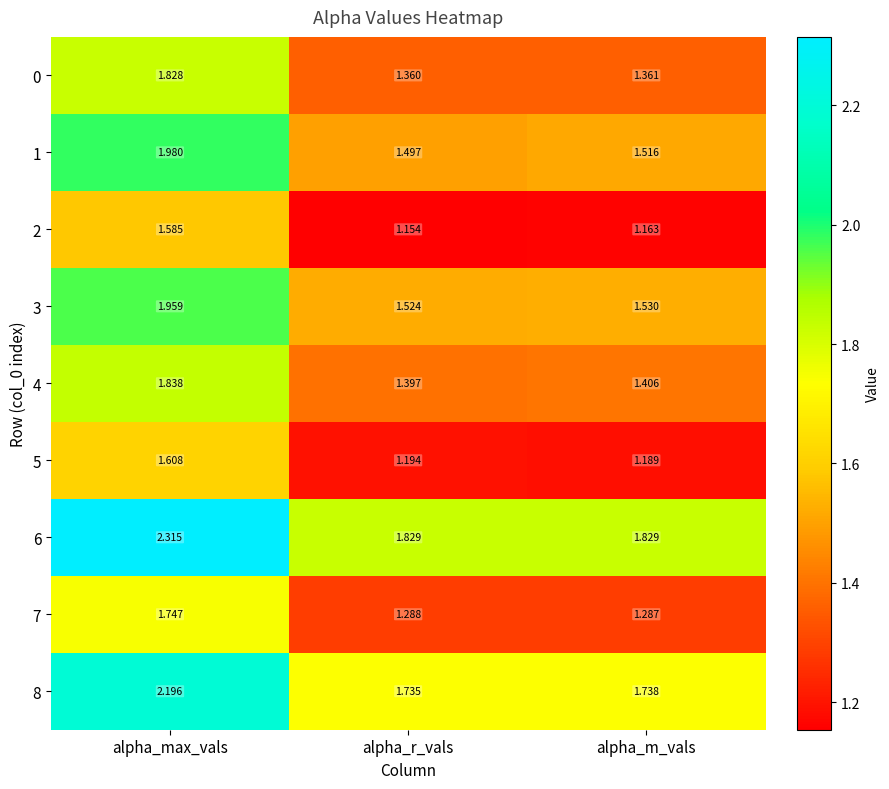

At which category is the sum across all series the highest?

alpha_max_vals